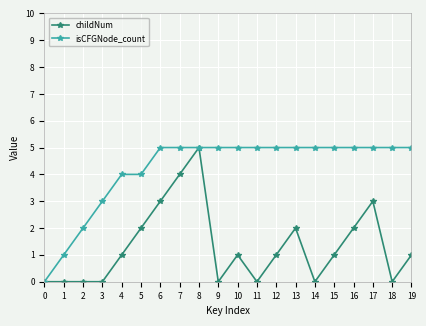

Which series changed the most between 12 and 14?

childNum